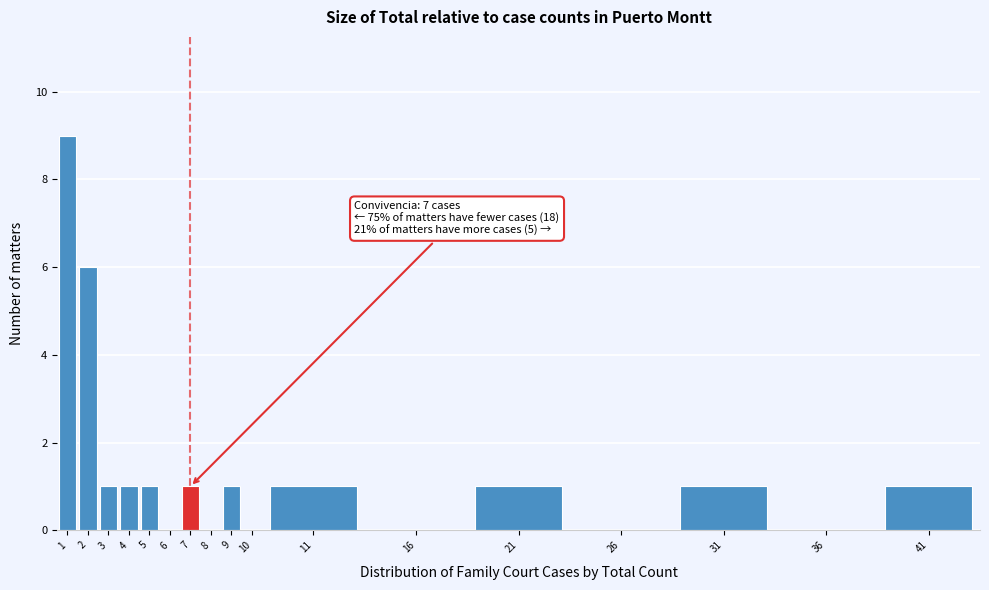

Reading left to right, what are all the values shown in this chart?

1=9	2=6	3=1	4=1	5=1	6=0	7=1	8=0	9=1	10=0	11=1	16=0	21=1	26=0	31=1	36=0	41=1